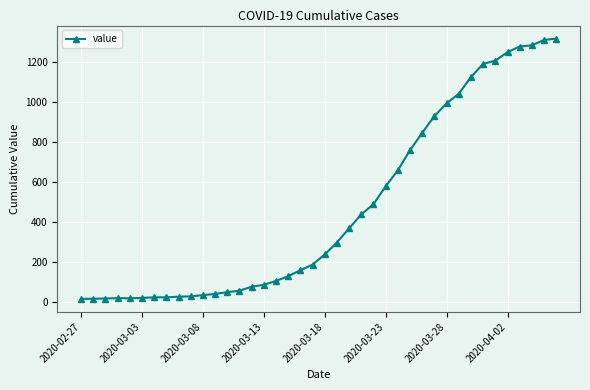

What is the greatest value displayed?

1319